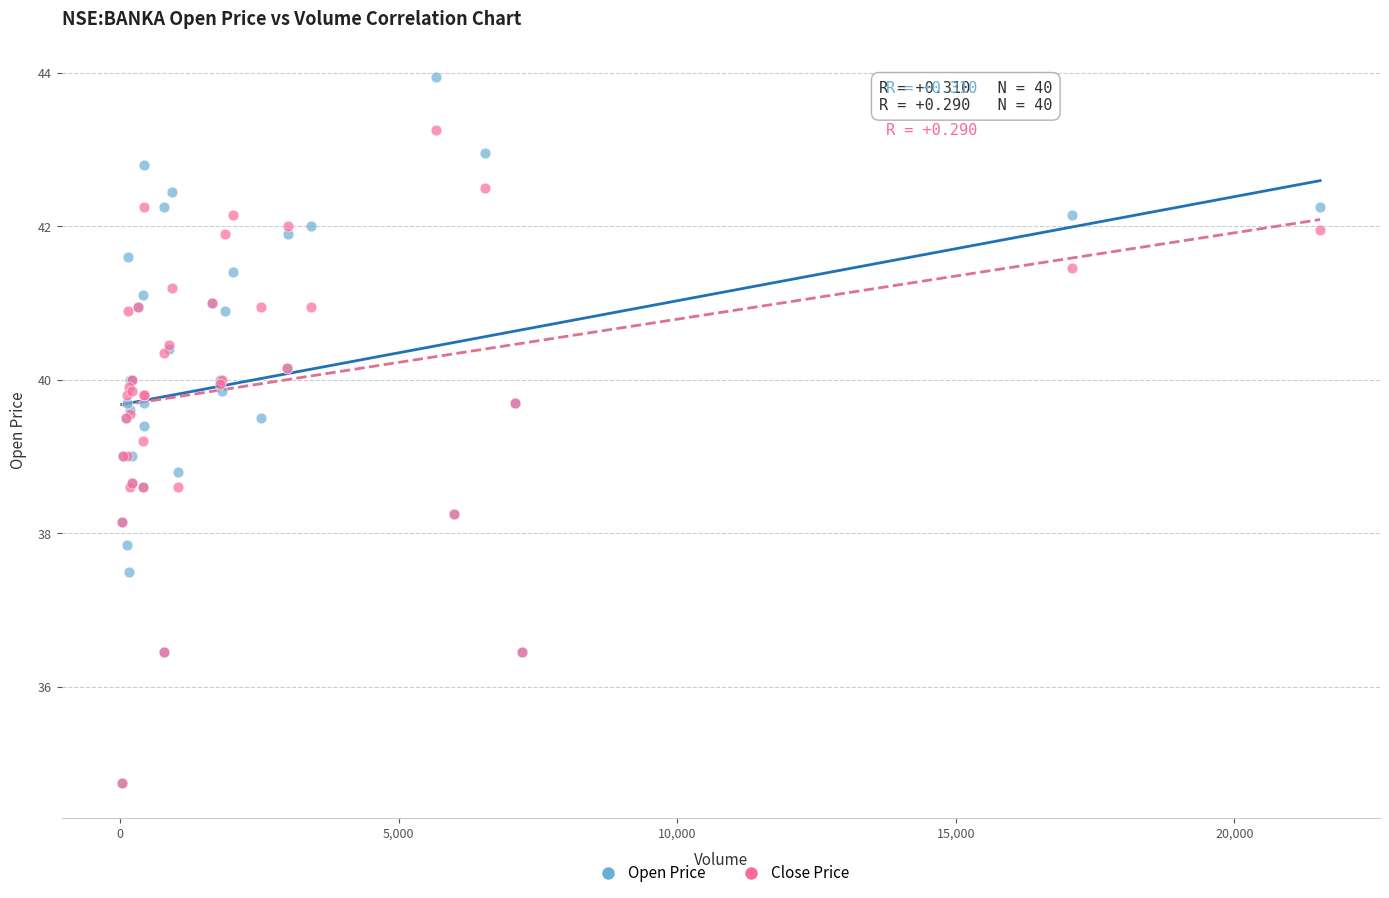

What are all the series names shown in the legend?

Open Price, Close Price